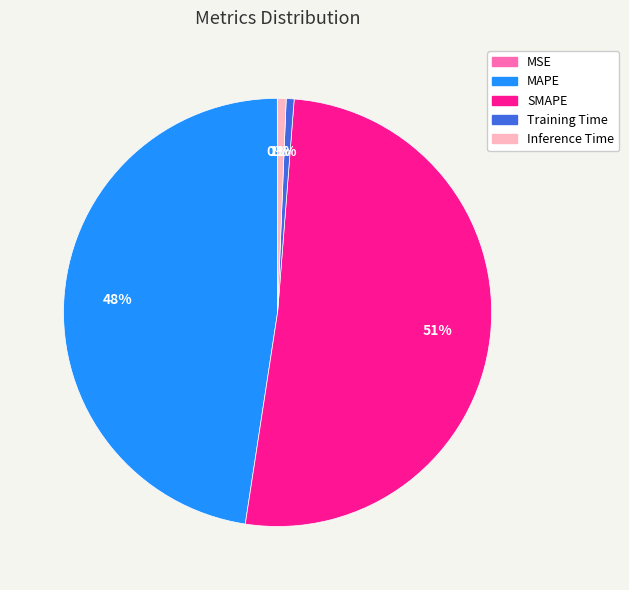

What percentage is the MAPE slice, to the nearest percent?

48%